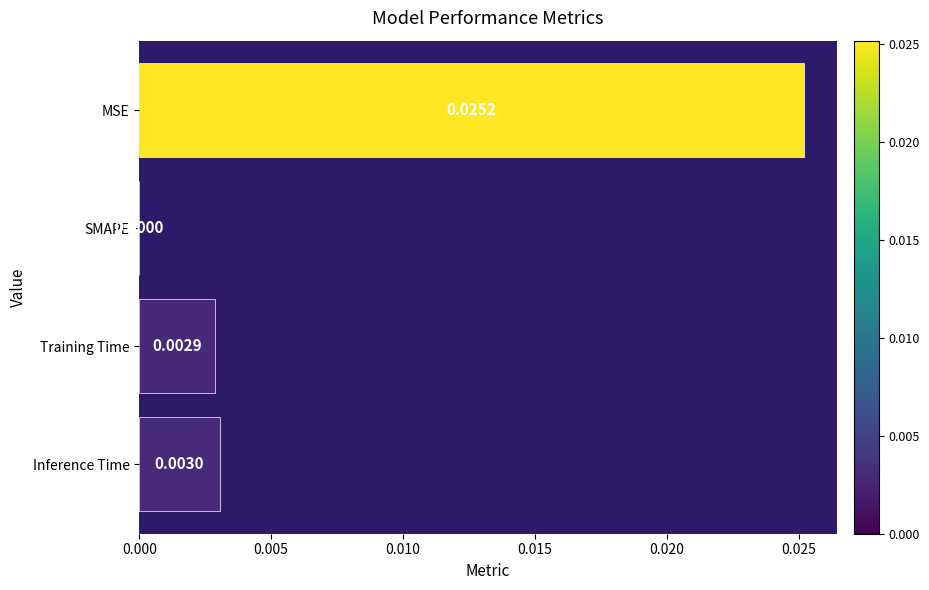

Between MSE and SMAPE, which is larger?

MSE